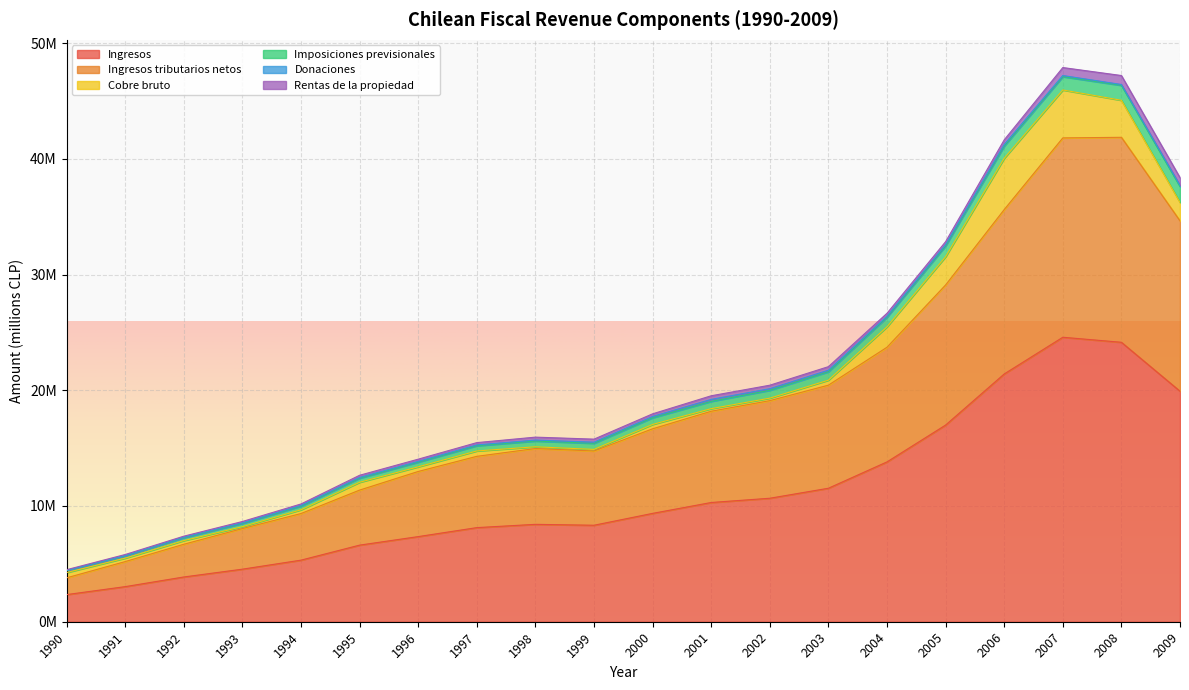

What is the difference between the highest and lowest values at 2006?

21259609